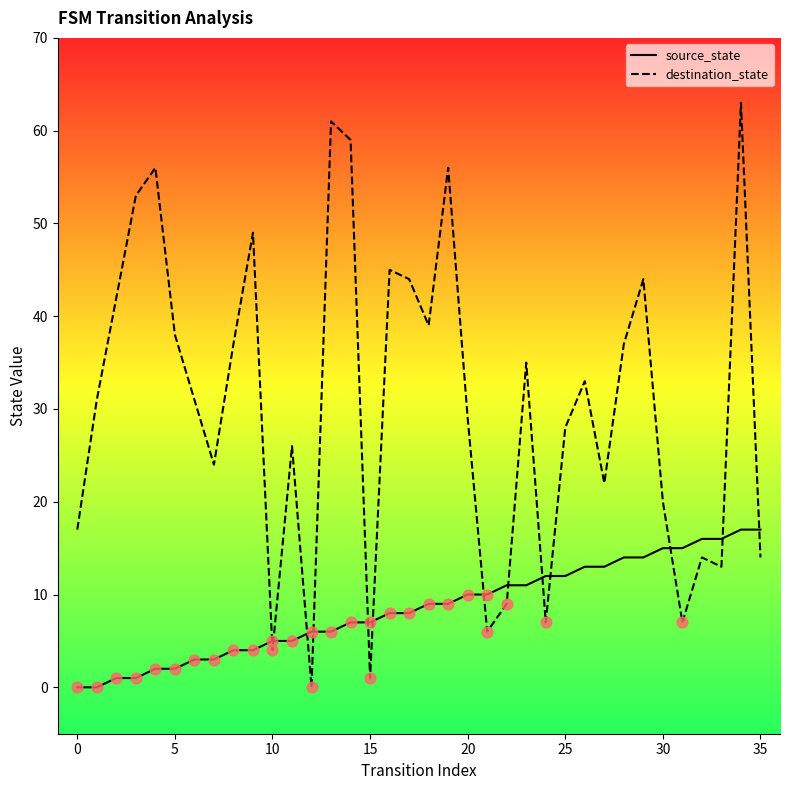

Which series has the largest range (max minus min)?

destination_state